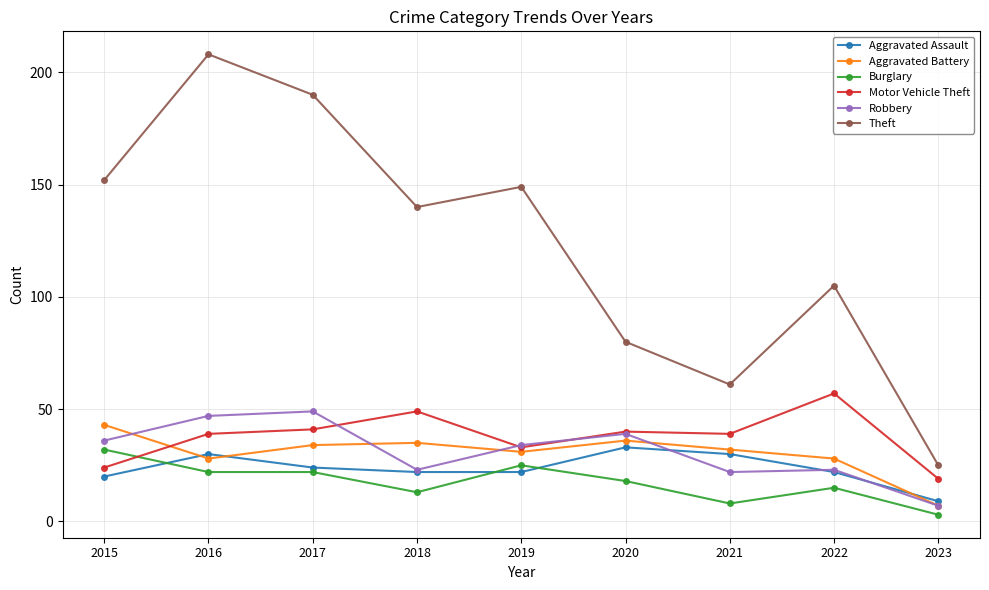

The value of Theft at 2018 is 140. True or false?

True